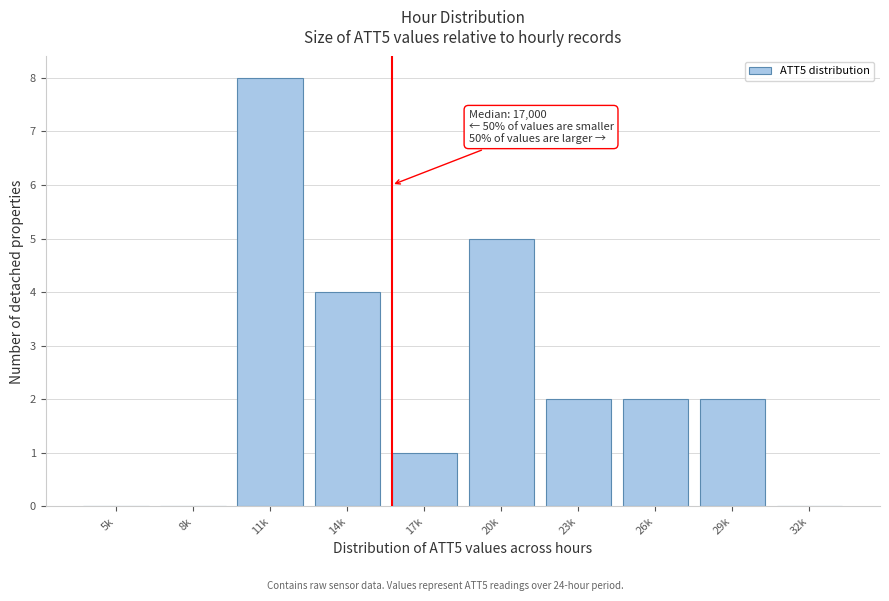

Reading right to left, list all the values displayed in this chart.

32k=0	29k=2	26k=2	23k=2	20k=5	17k=1	14k=4	11k=8	8k=0	5k=0